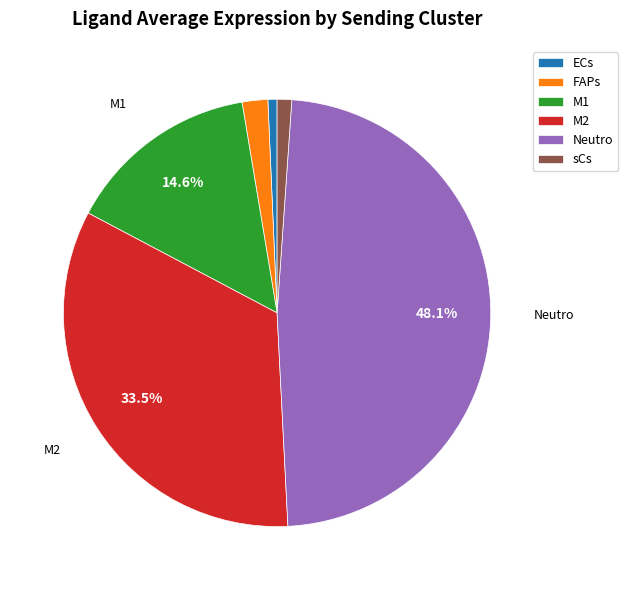

Combined, do M1 and Neutro account for over 50%?

Yes